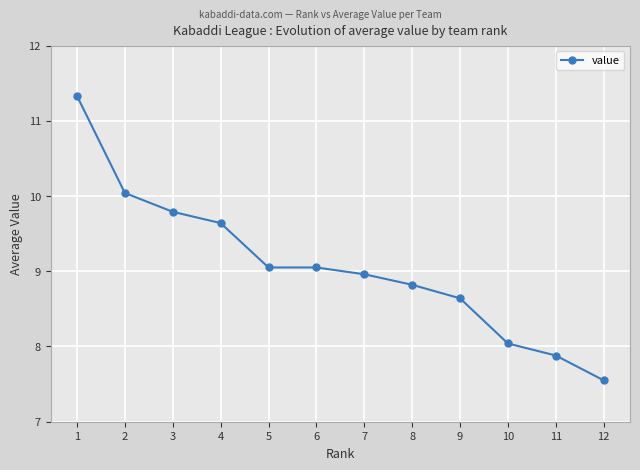

Is it true that the value at 9 is 11.5?

False